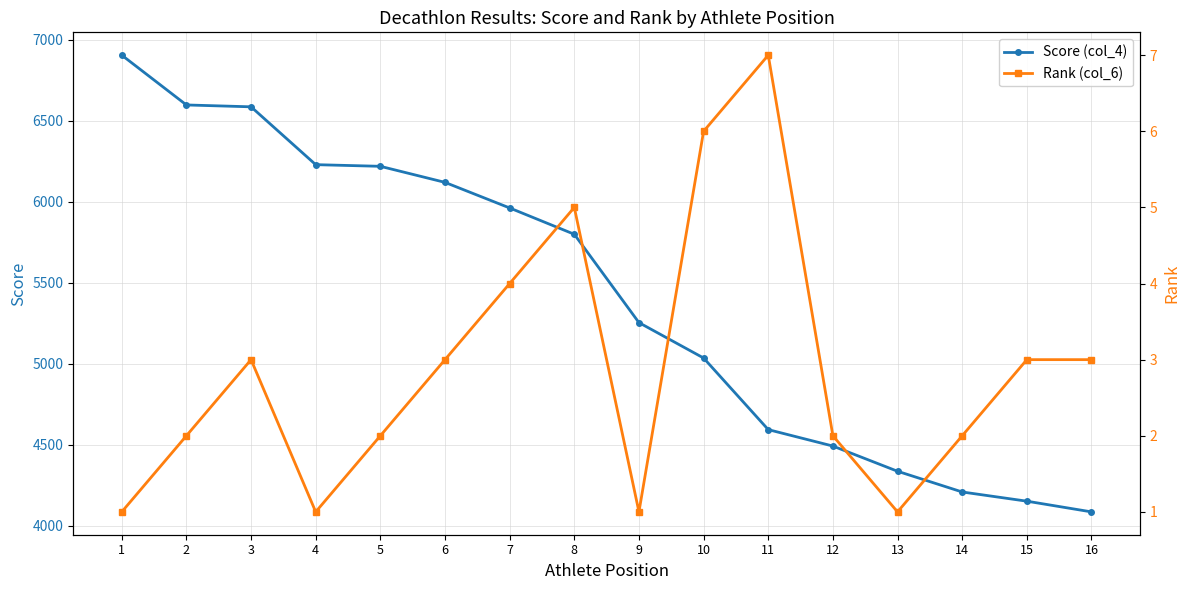

At how many categories does at least one series exceed 4782?

10